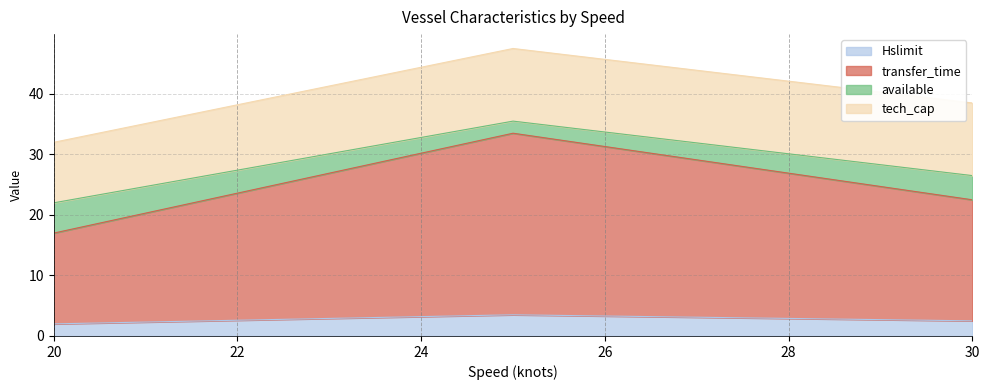

Count the number of categories in the chart.

3